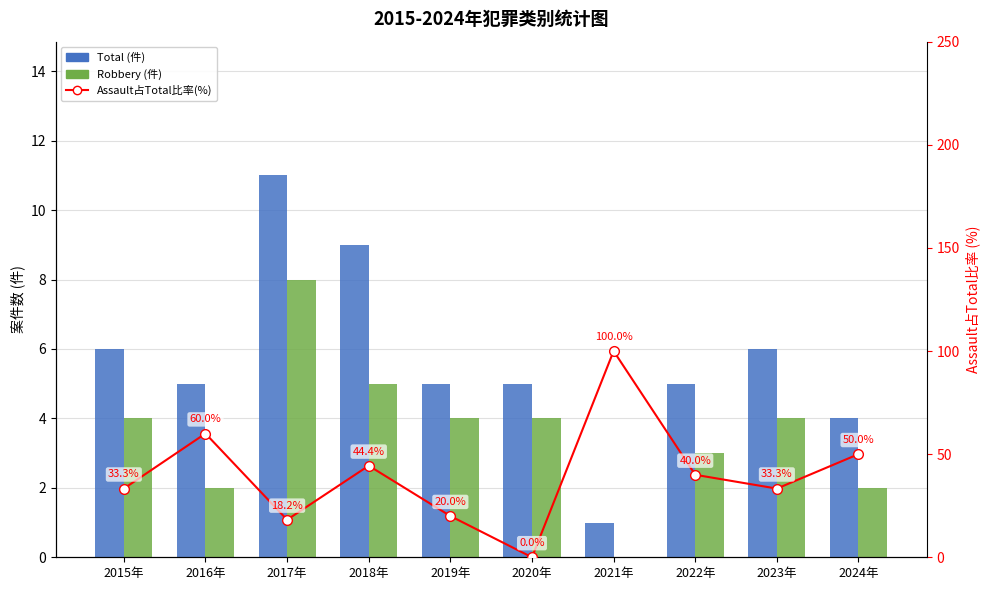

Is the value of Robbery (件) at 2024年 greater than the value of Total (件) at 2016年?

No